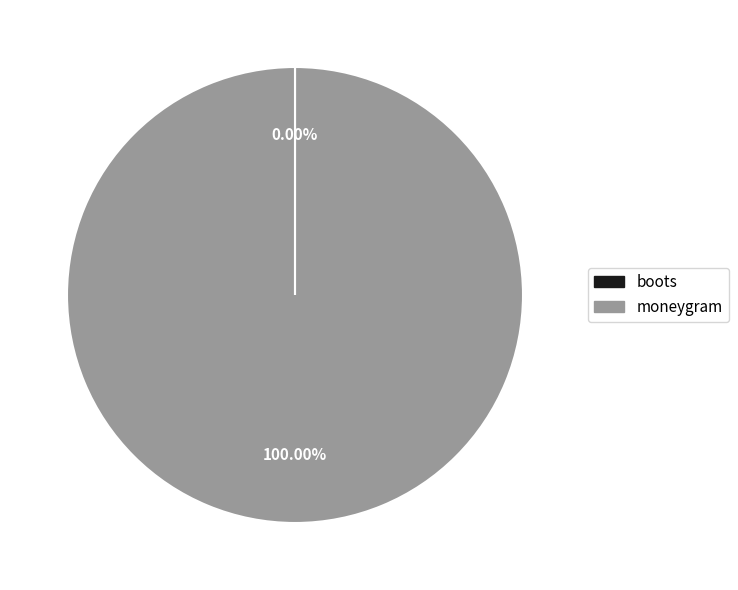

What is the majority slice?

moneygram